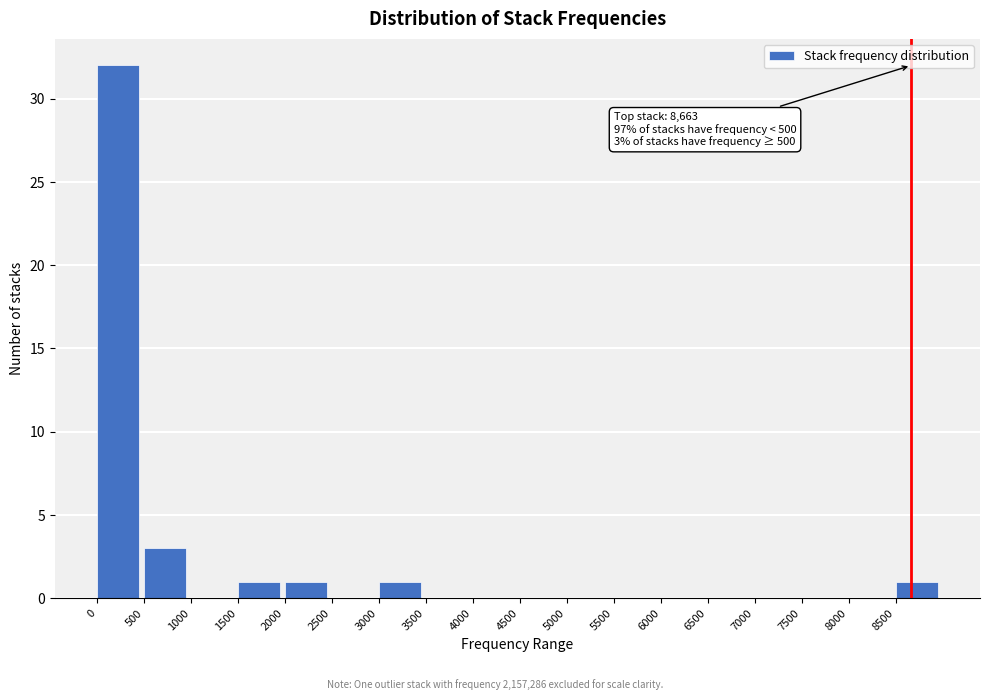

Over which range of the x-axis is the bar tallest?

0 to 500